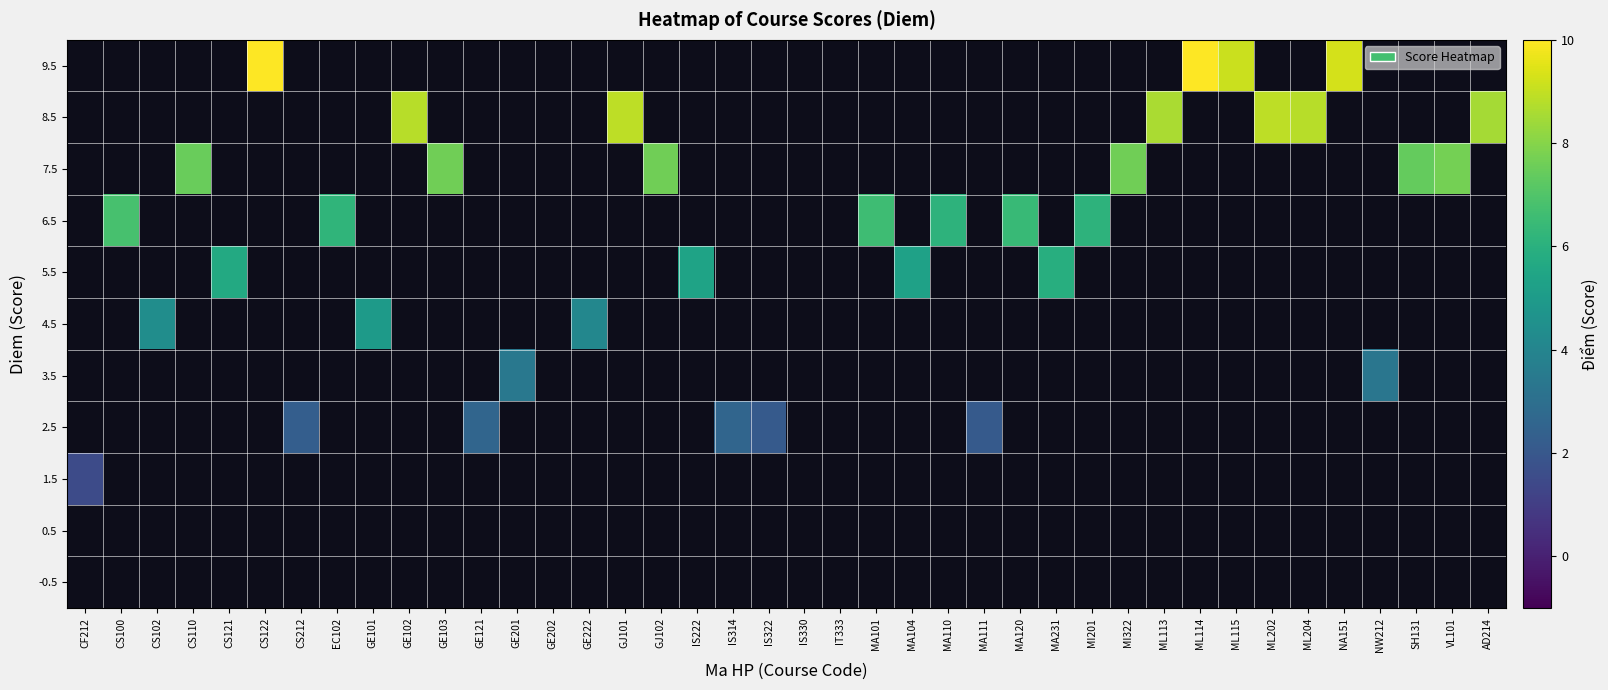

How many series are shown in this chart?

11